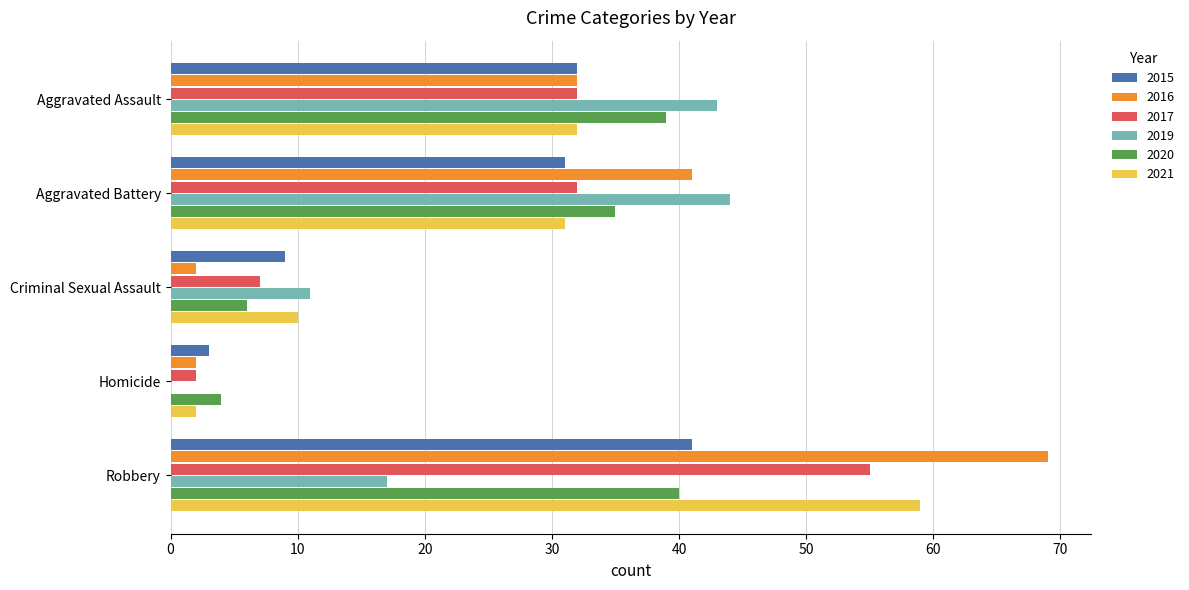

What is the approximate value of 2021 at Criminal Sexual Assault?

10